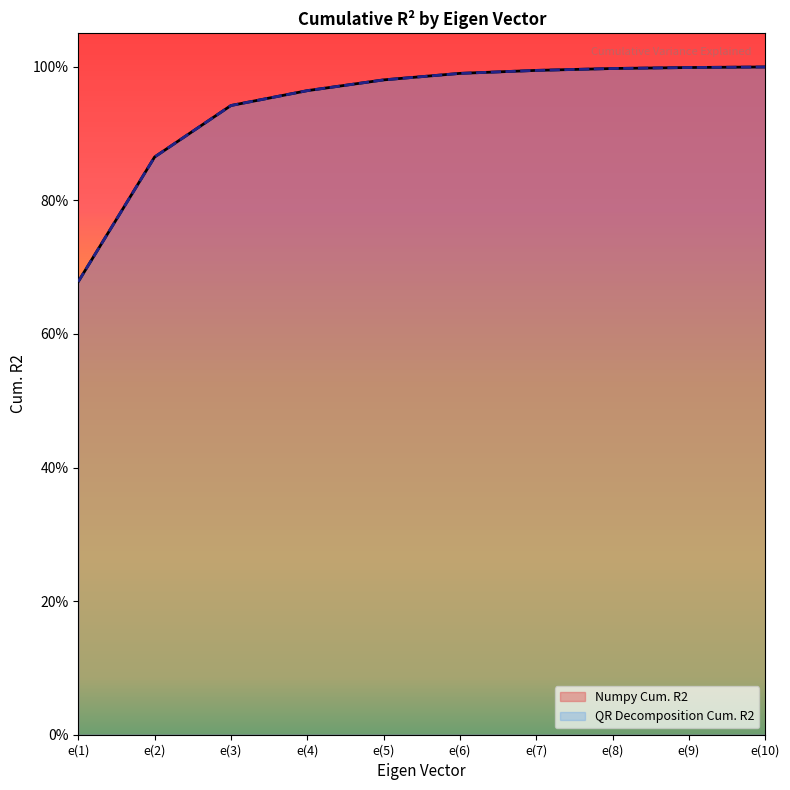

True or false: QR Decomposition Cum. R2 has more than 1 interior local peaks.

False